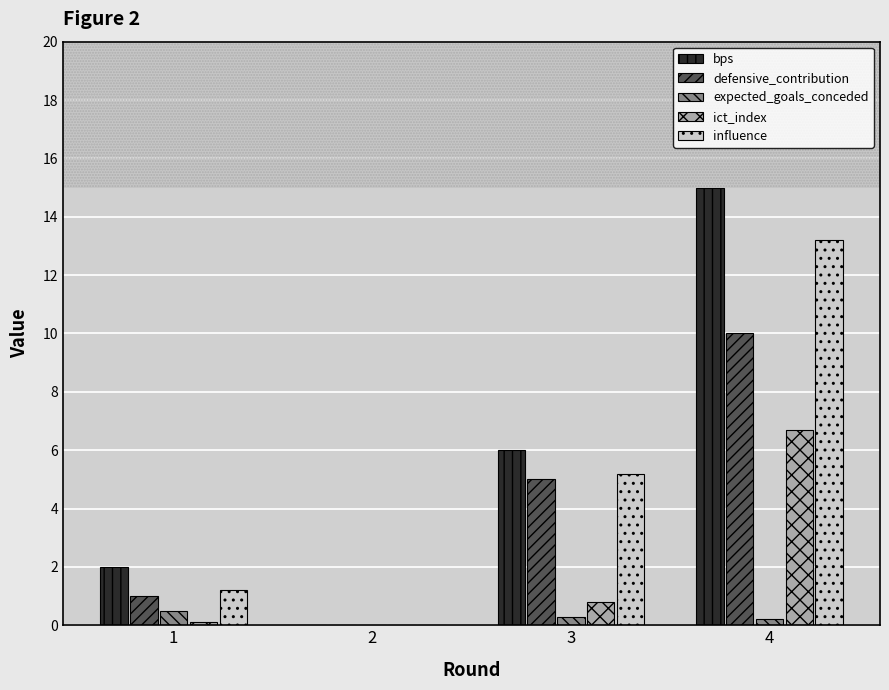

What is the maximum value for defensive_contribution?

10.0